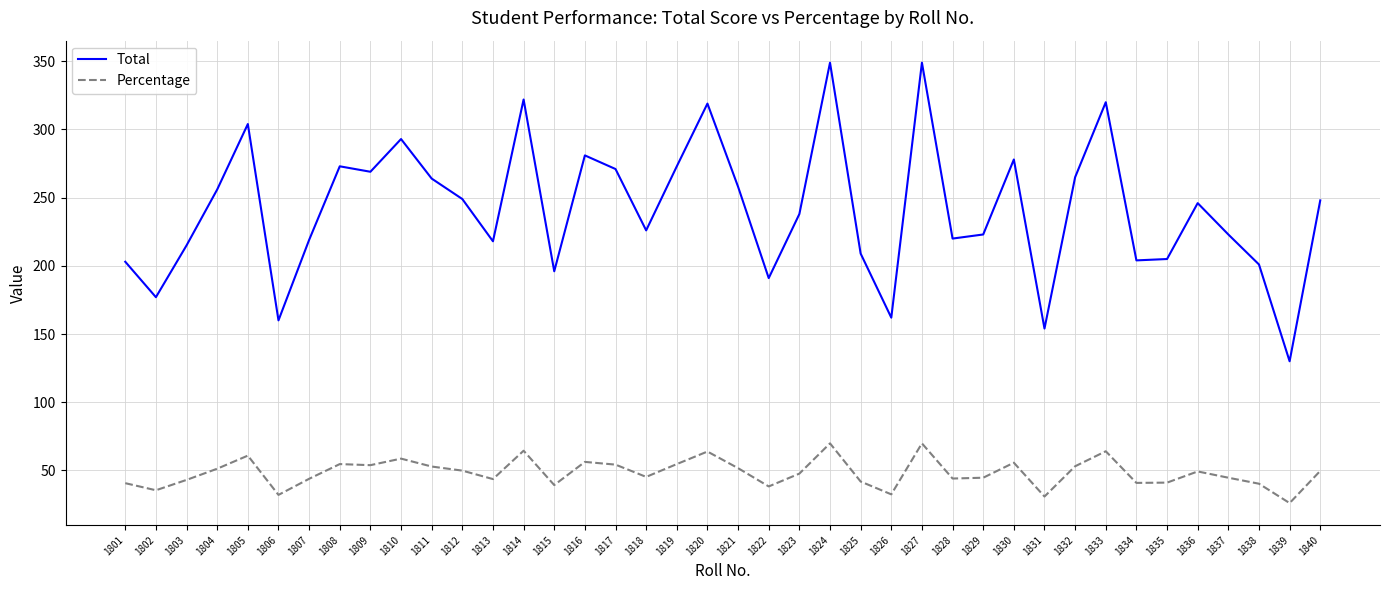

True or false: Total and Percentage cross at least once.

False